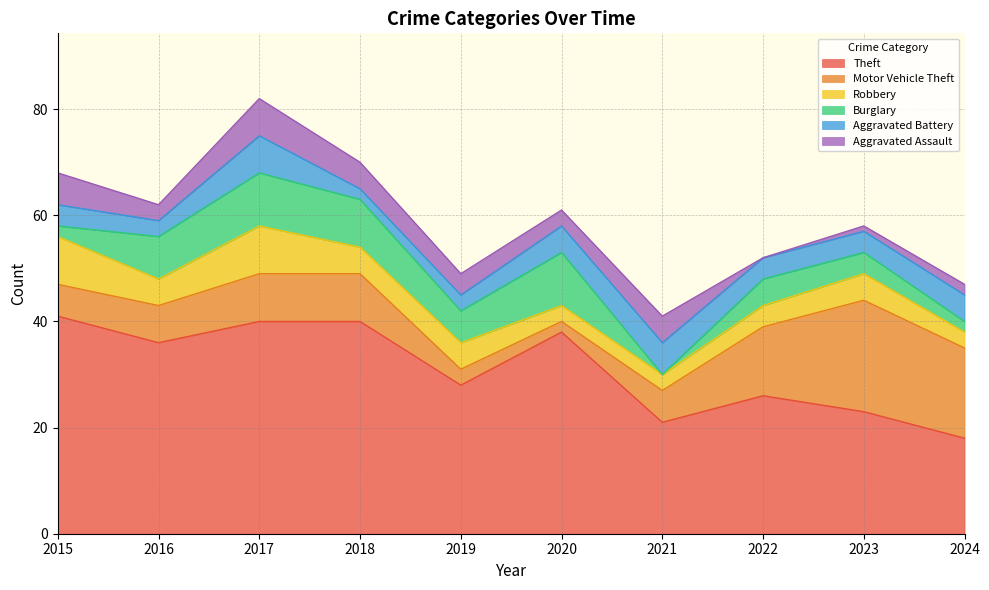

What are all the series names shown in the legend?

Theft, Motor Vehicle Theft, Robbery, Burglary, Aggravated Battery, Aggravated Assault